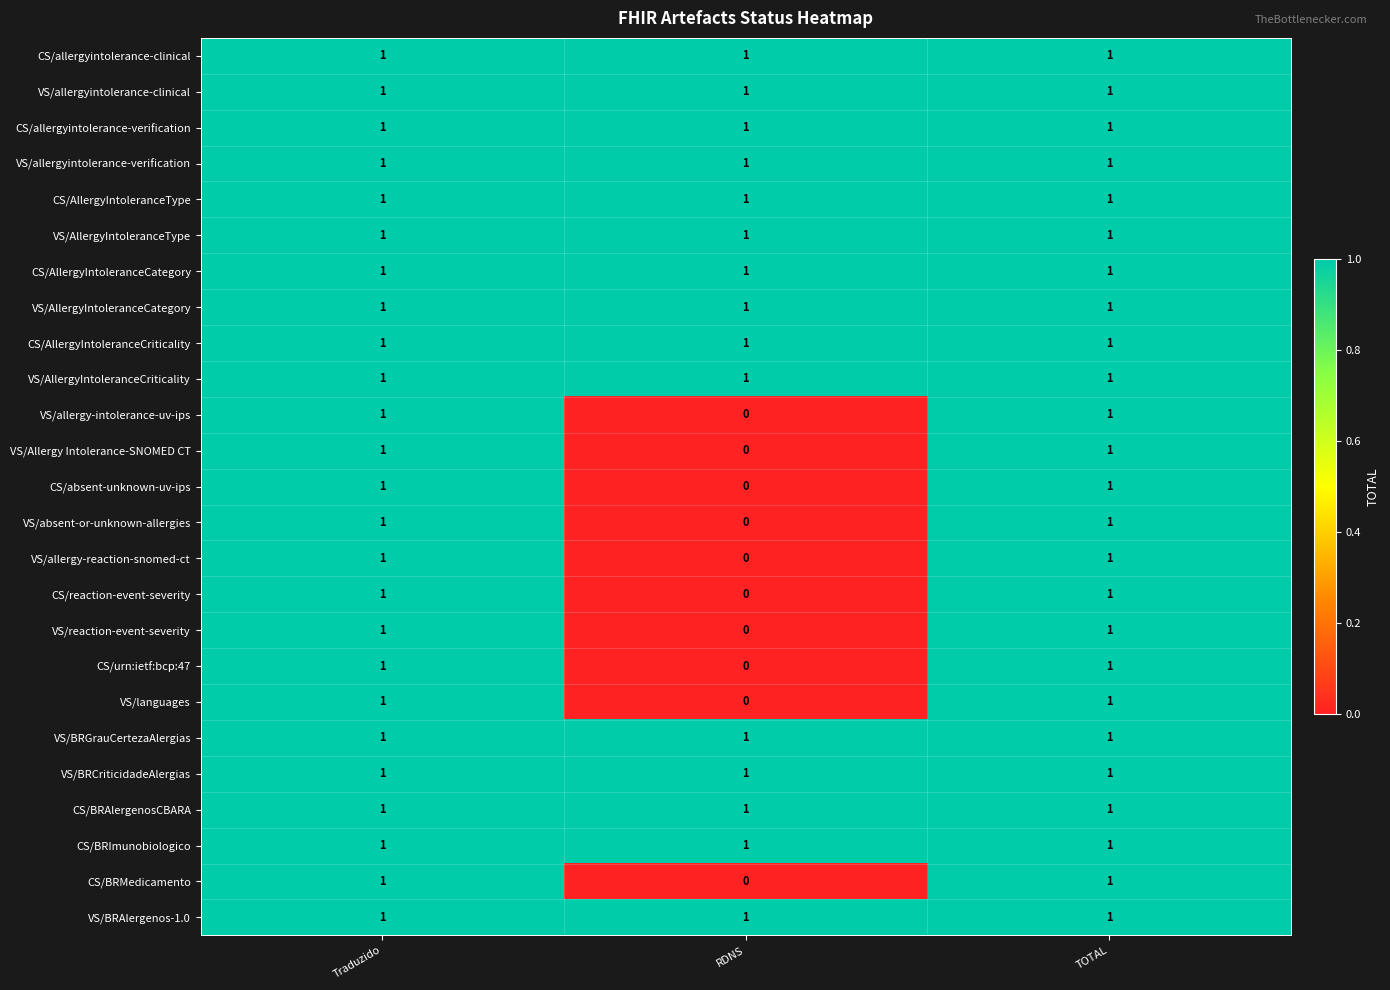

Where is CS/absent-unknown-uv-ips nearest to the value 0?

RDNS